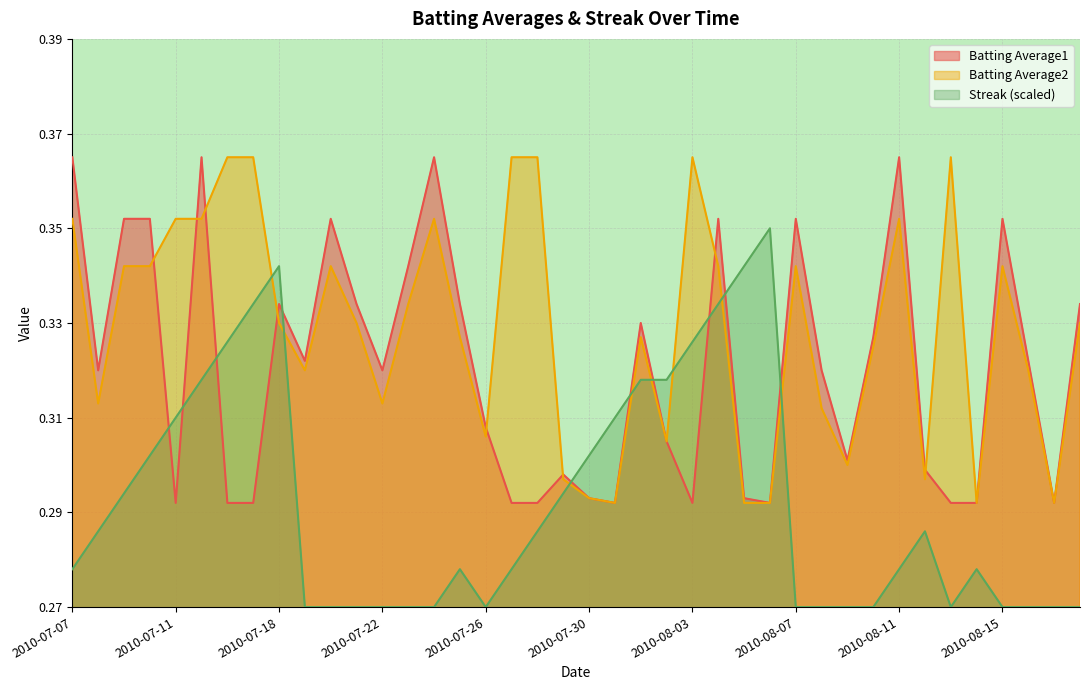

Reading left to right, extract all data points from this chart.

Batting Average1: 0.4	0.3	0.4	0.4	0.3	0.4	0.3	0.3	0.3	0.3	0.4	0.3	0.3	0.3	0.4	0.3	0.3	0.3	0.3	0.3	0.3	0.3	0.3	0.3	0.3	0.4	0.3	0.3	0.4	0.3	0.3	0.3	0.4	0.3	0.3	0.3	0.4	0.3	0.3	0.3
Batting Average2: 0.4	0.3	0.3	0.3	0.4	0.4	0.4	0.4	0.3	0.3	0.3	0.3	0.3	0.3	0.4	0.3	0.3	0.4	0.4	0.3	0.3	0.3	0.3	0.3	0.4	0.3	0.3	0.3	0.3	0.3	0.3	0.3	0.4	0.3	0.4	0.3	0.3	0.3	0.3	0.3
Streak: 0.3	0.3	0.3	0.3	0.3	0.3	0.3	0.3	0.3	0.3	0.3	0.3	0.3	0.3	0.3	0.3	0.3	0.3	0.3	0.3	0.3	0.3	0.3	0.3	0.3	0.3	0.3	0.4	0.3	0.3	0.3	0.3	0.3	0.3	0.3	0.3	0.3	0.3	0.3	0.3